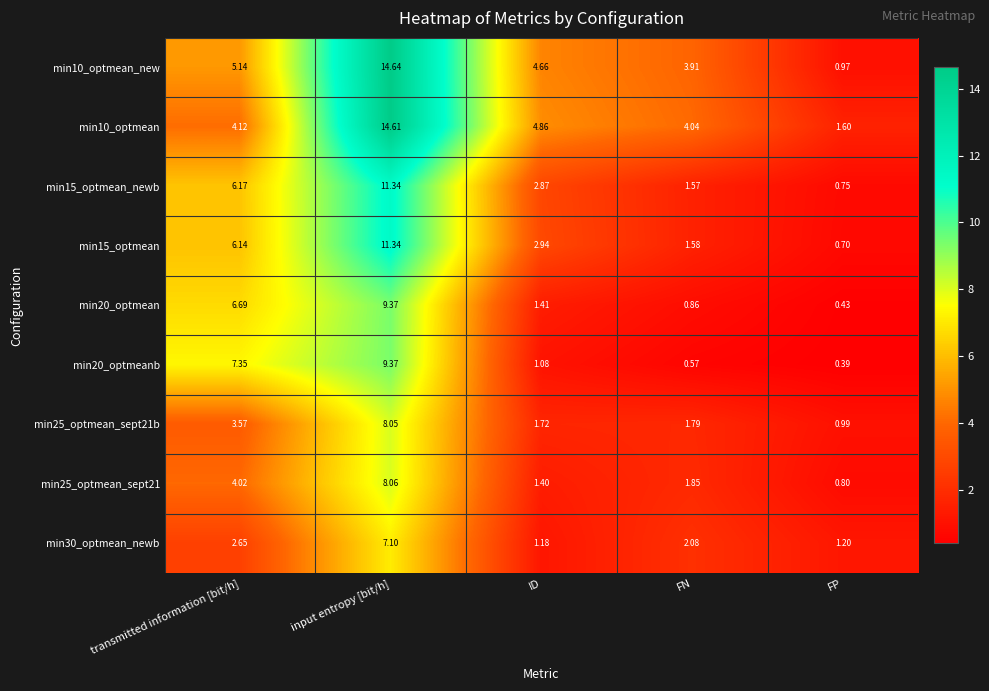

Which series has the largest total across all categories?

min10_optmean_new